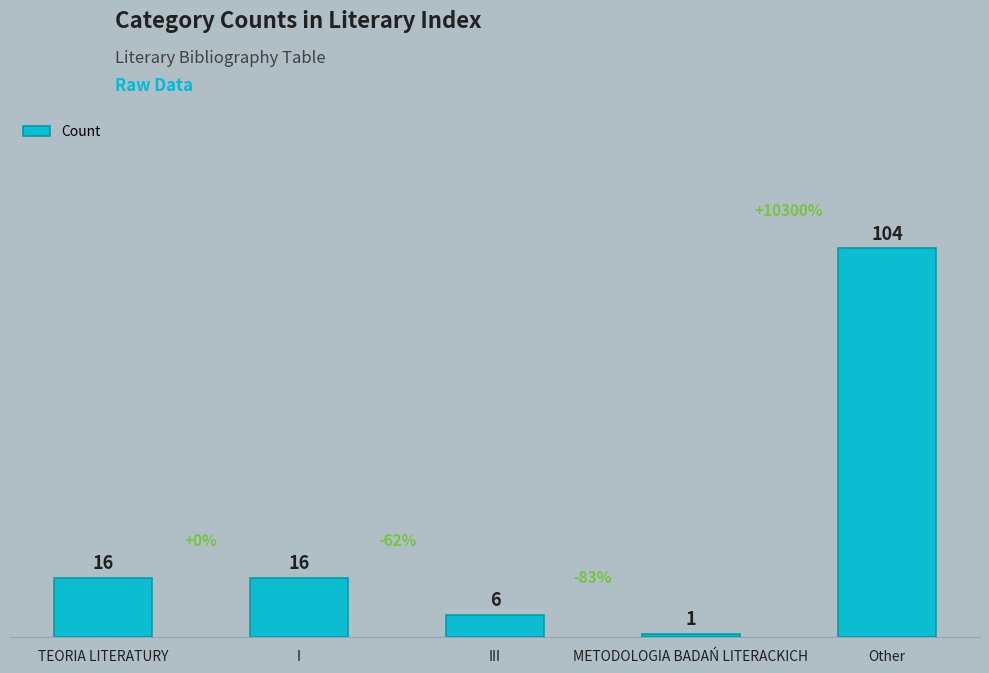

True or false: the data shows 16 at TEORIA LITERATURY.

True